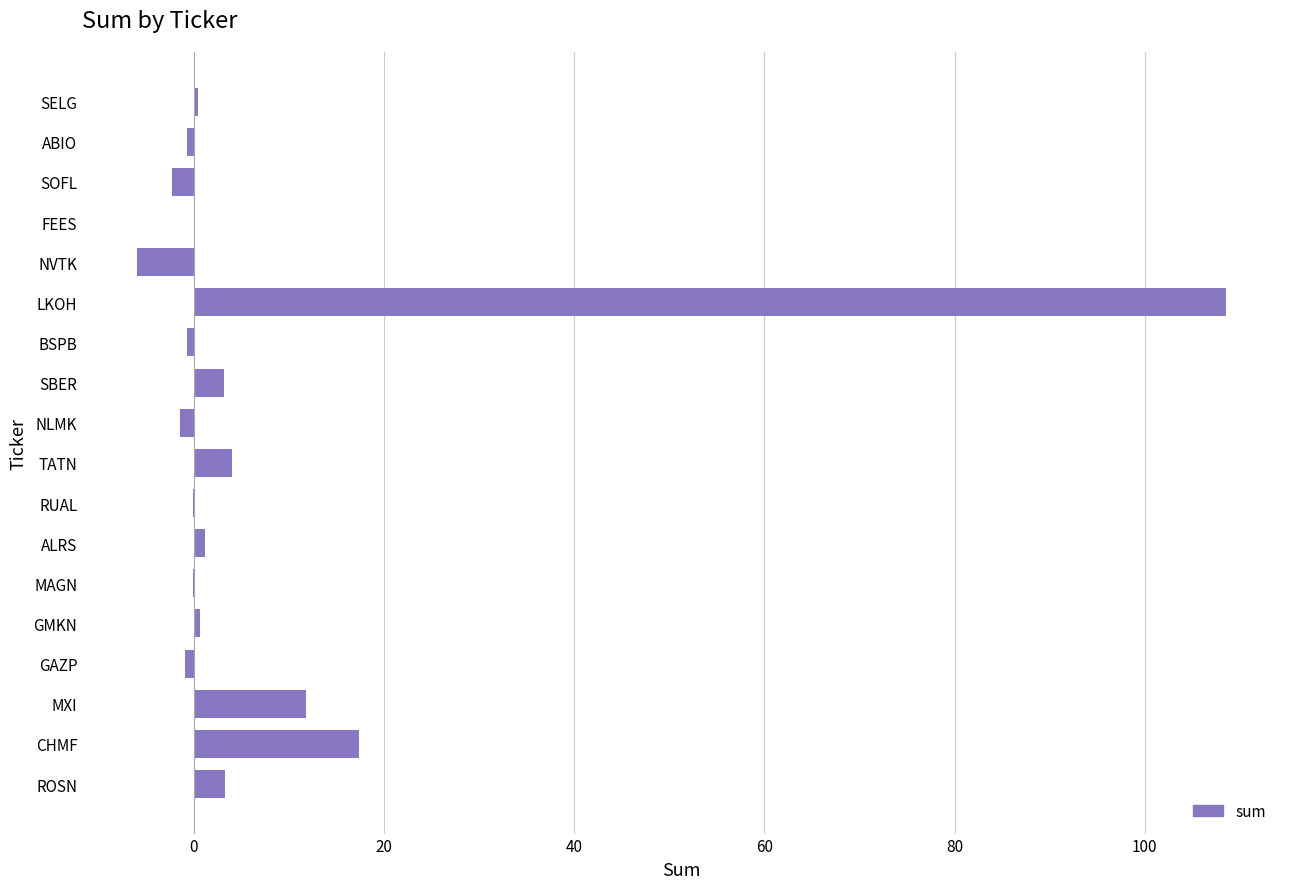

What is the average value?

7.7